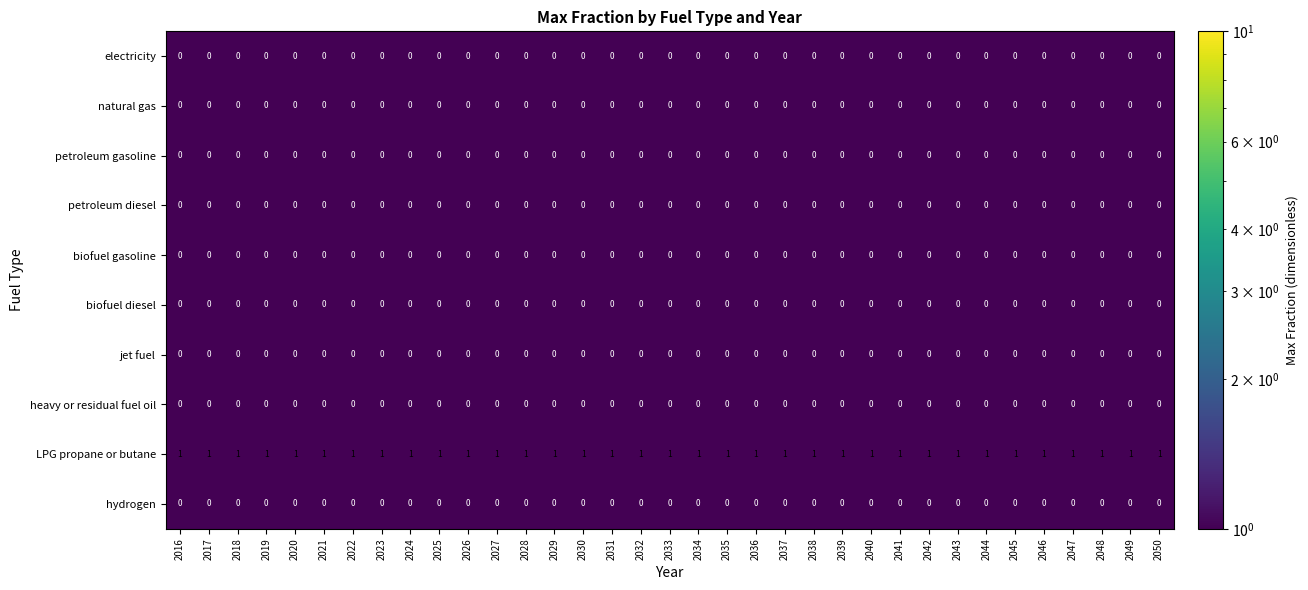

At how many categories does at least one series exceed 0?

35